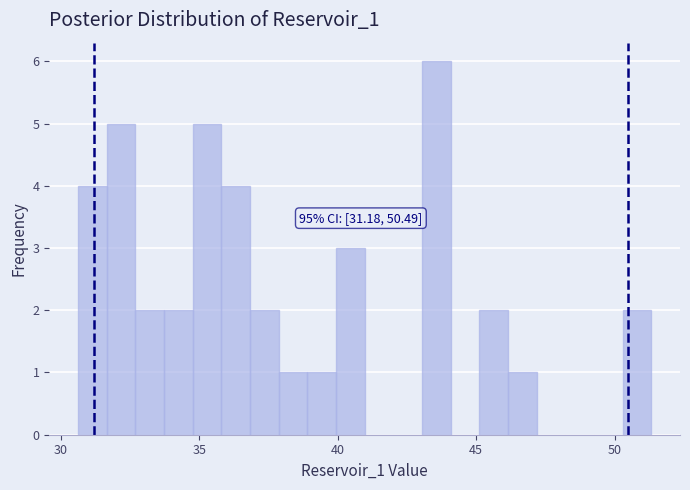

Around what value on the x-axis is the tallest bar? Give the approximate position of its centre, as read against the axis.

43.5